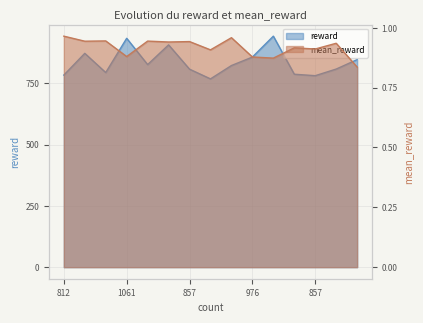

Which series changed the most between 875 and 858?

reward